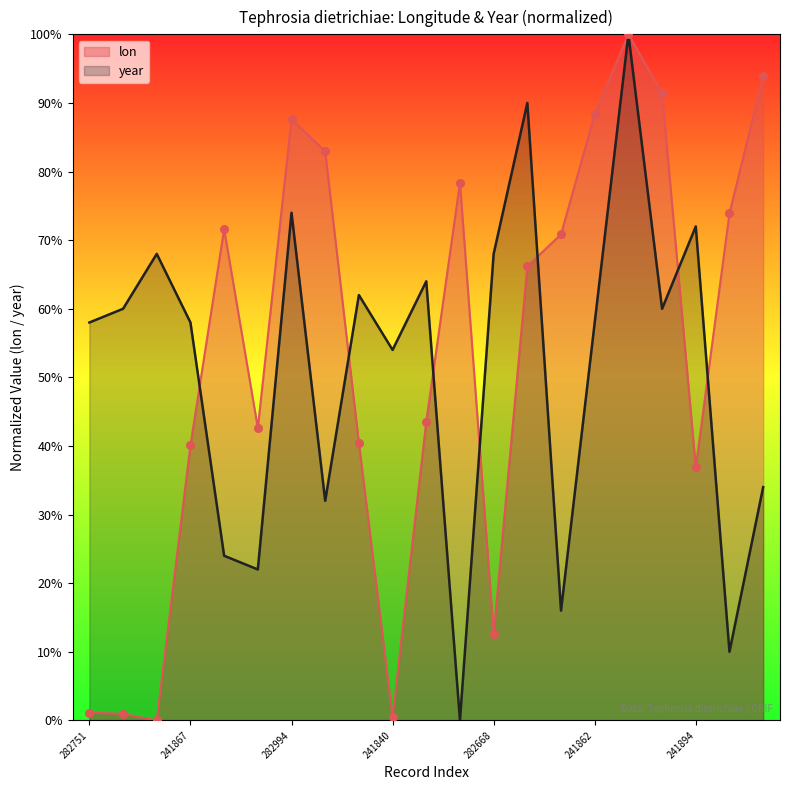

Which series has the largest Y range (max minus min)?

lon